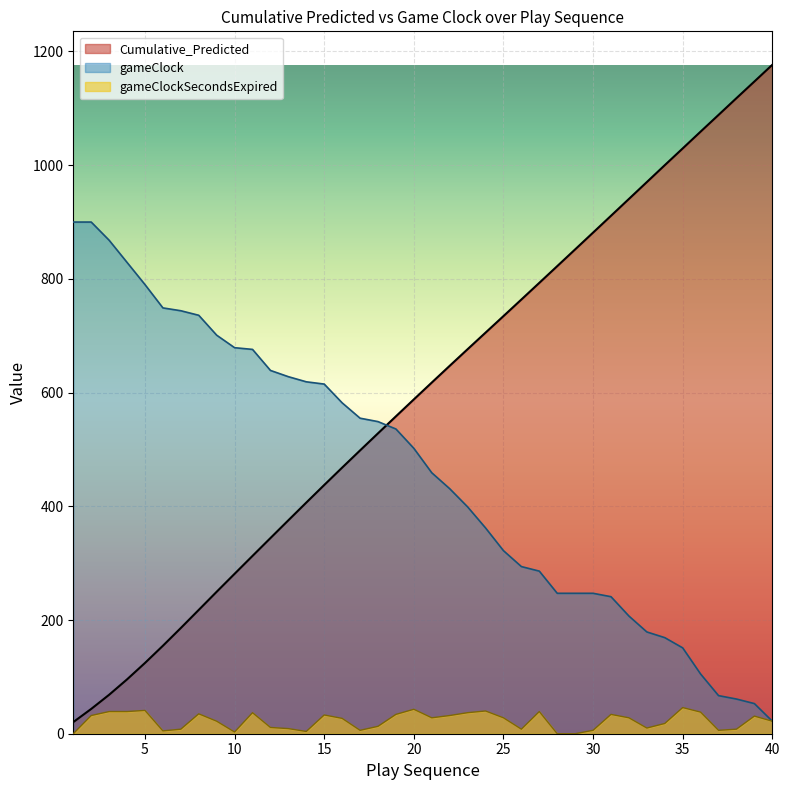

Reading left to right, extract all data points from this chart.

Cumulative_Predicted: 20.4	43.6	68.5	95.6	124.5	154.7	186.0	217.8	249.7	281.3	312.8	344.2	375.4	406.6	437.5	468.1	498.3	528.4	558.3	588.0	617.7	647.1	676.4	705.5	734.5	763.8	793.1	822.5	851.9	881.4	911.0	940.7	970.3	1000.0	1029.5	1059.1	1088.5	1118.0	1147.2	1176.6
gameClockSecondsExpired: 0.0	32.0	39.0	39.0	41.0	5.0	8.0	35.0	22.0	3.0	37.0	11.0	9.0	4.0	33.0	27.0	6.0	13.0	34.0	43.0	28.0	32.0	37.0	40.0	28.0	8.0	39.0	0.0	0.0	6.0	34.0	28.0	10.0	18.0	46.0	38.0	6.0	8.0	31.0	22.0
gameClock: 900.0	900.0	868.0	829.0	790.0	749.0	744.0	736.0	701.0	679.0	676.0	639.0	628.0	619.0	615.0	582.0	555.0	549.0	536.0	502.0	459.0	431.0	399.0	362.0	322.0	294.0	286.0	247.0	247.0	247.0	241.0	207.0	179.0	169.0	151.0	105.0	67.0	61.0	53.0	22.0